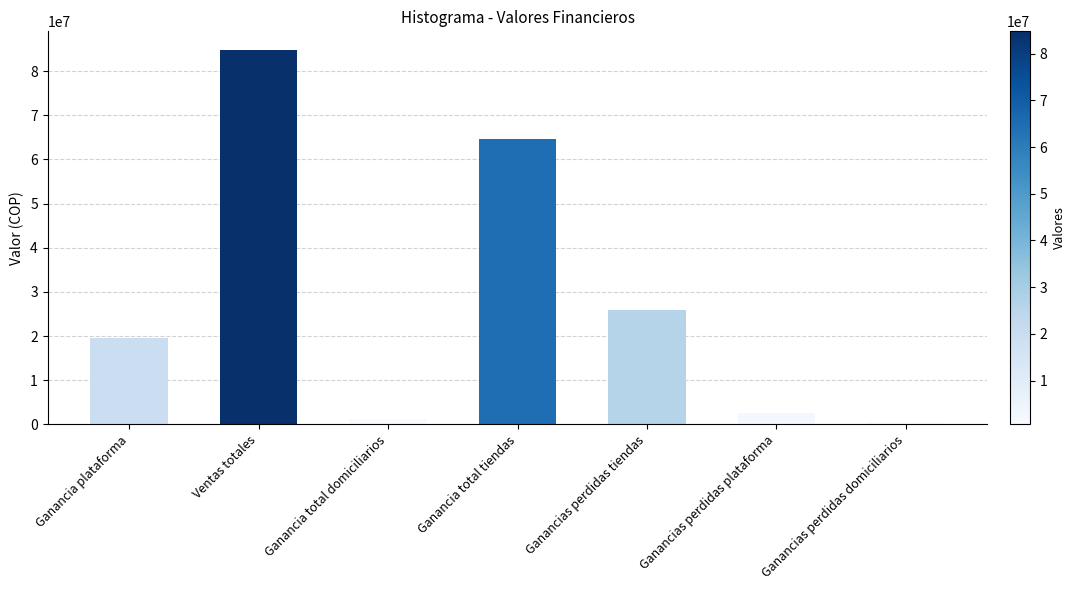

Which category has the lowest value across all series?

Ganancias perdidas domiciliarios